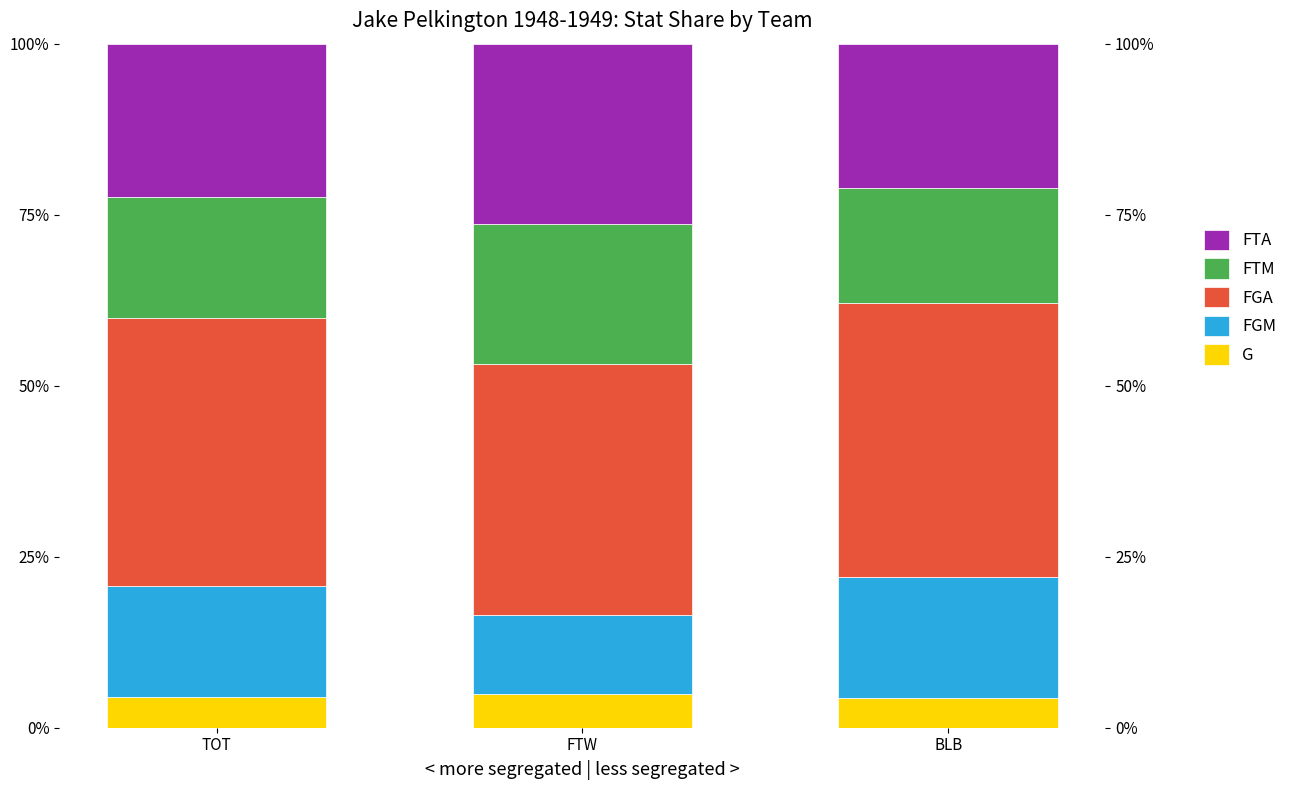

Is it true that FGA equals 67.0 at TOT?

False